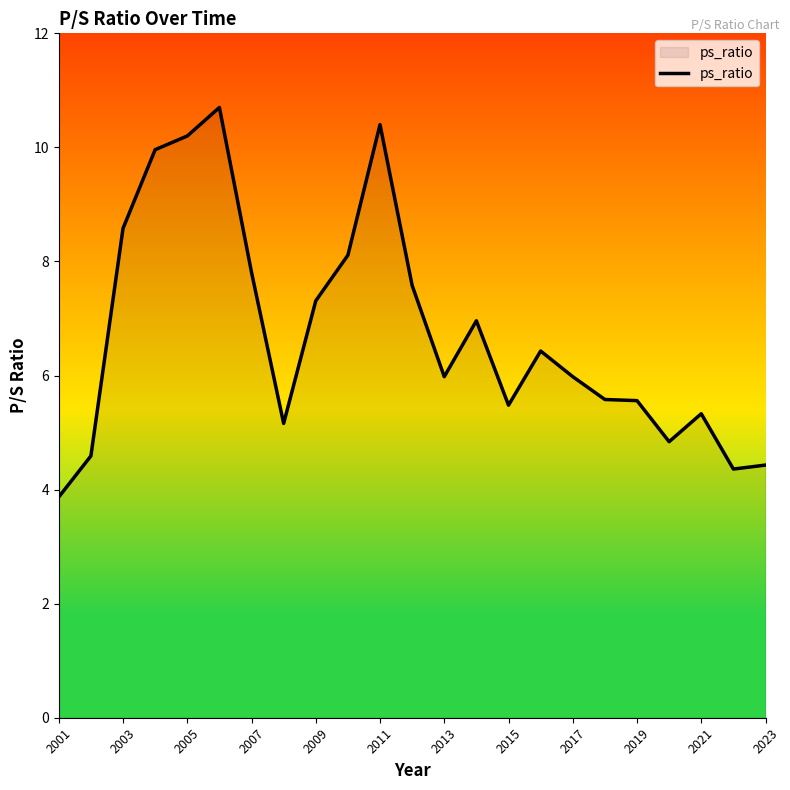

How many lines are shown in the chart?

1